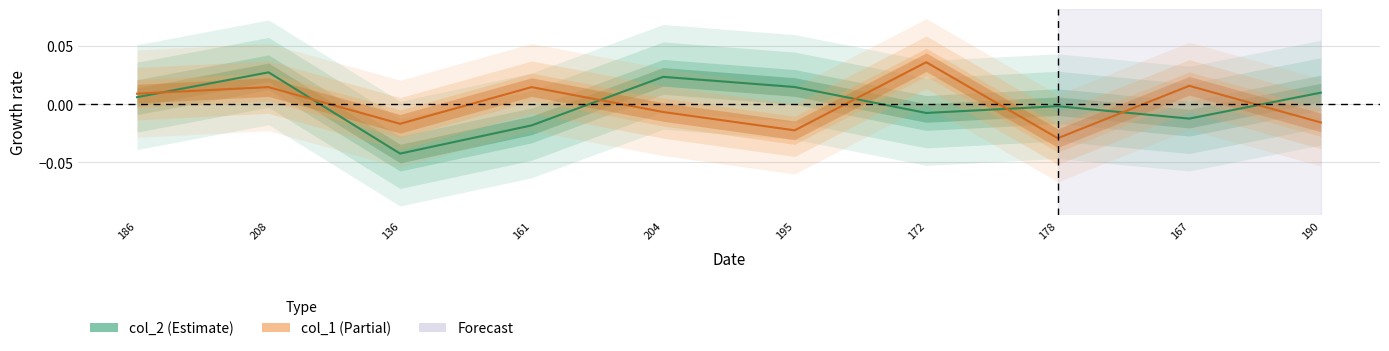

True or false: col_2 has a value of -0.0 at 167.

True